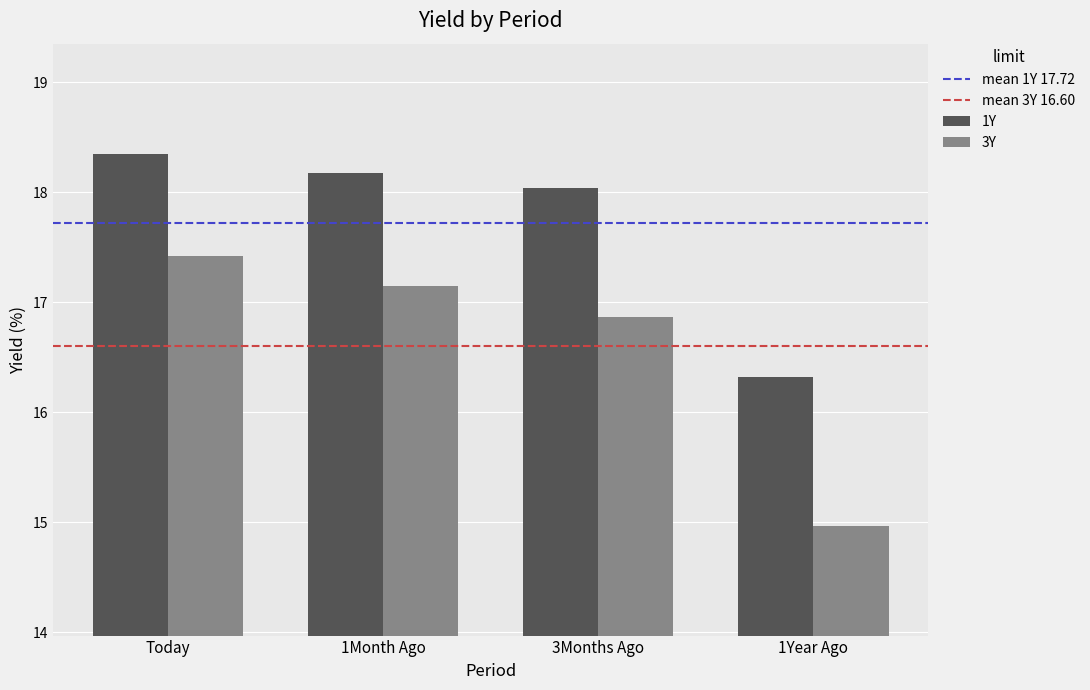

How many values in the 1Y series exceed 18?

3